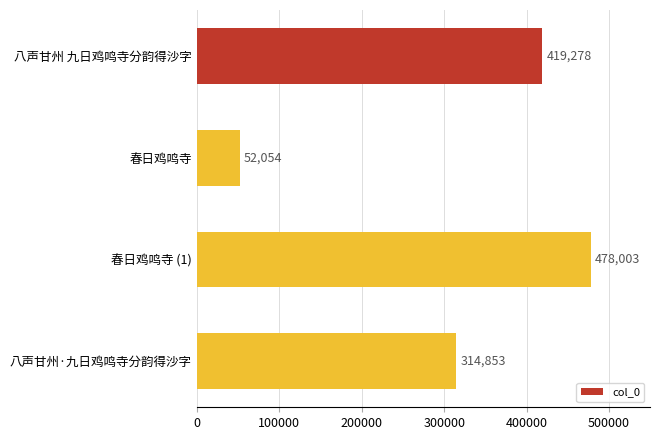

What is the average value?

316047